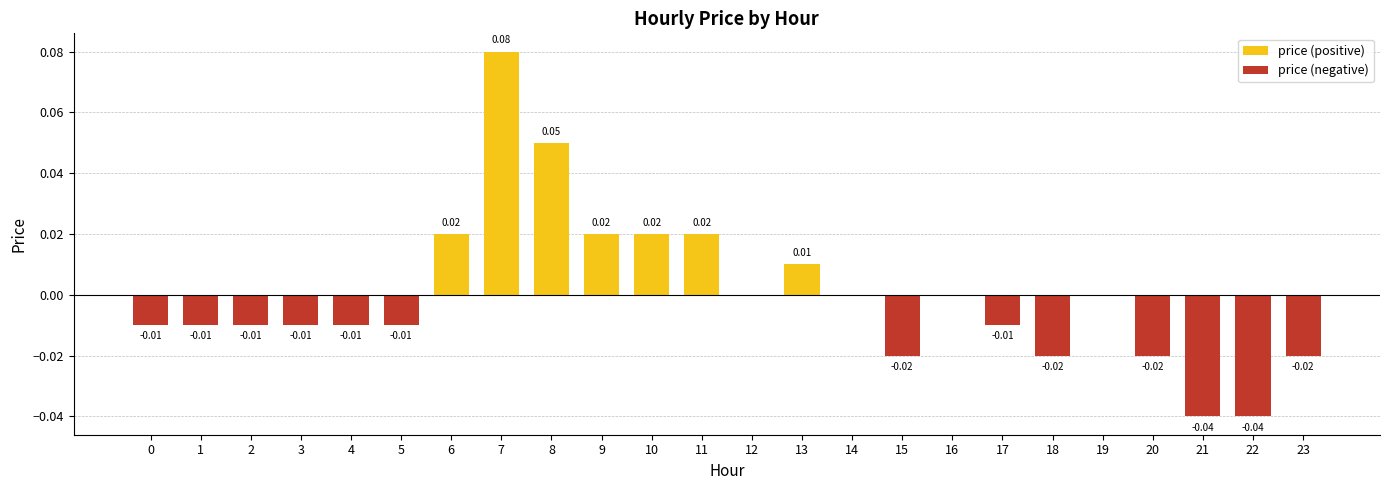

Rank the series at 21 from highest to lowest value.

price (positive), price (negative)